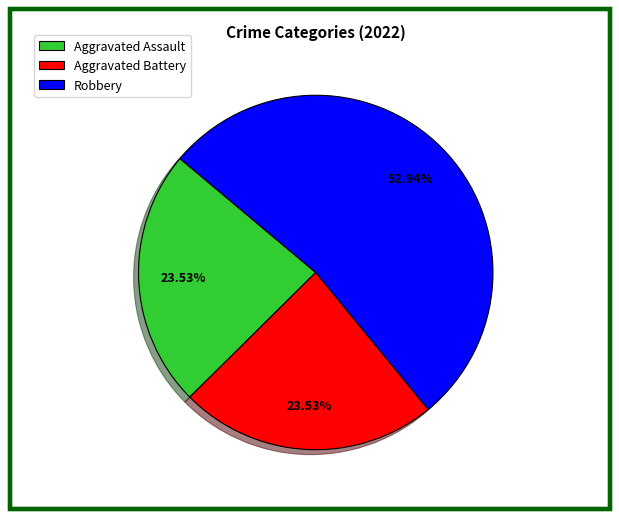

To the nearest percent, what is the average slice percentage?

33%